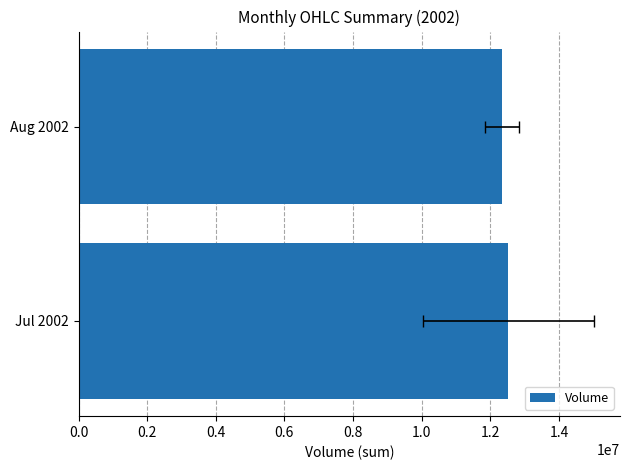

What is the difference between the maximum and minimum values?

184358